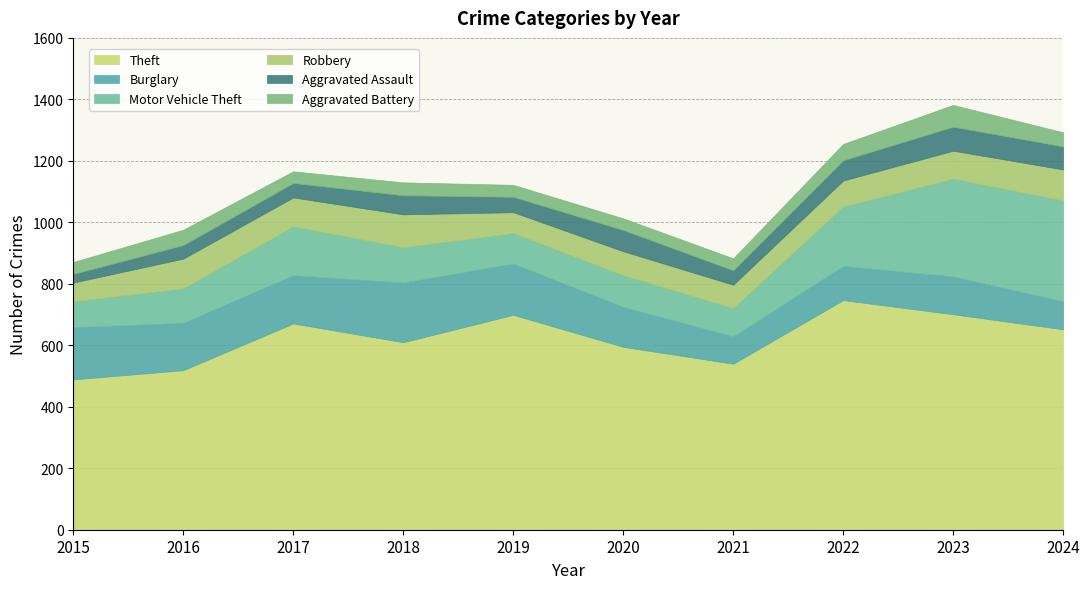

What is the difference between the Aggravated Assault values at 2018 and 2020?

7